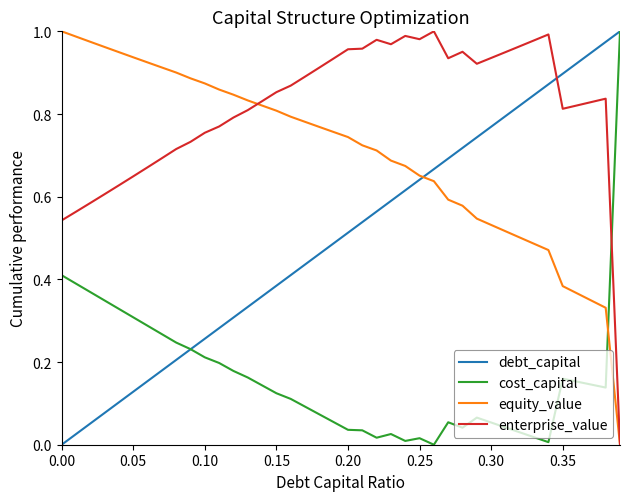

What are all the series names shown in the legend?

debt_capital, cost_capital, equity_value, enterprise_value